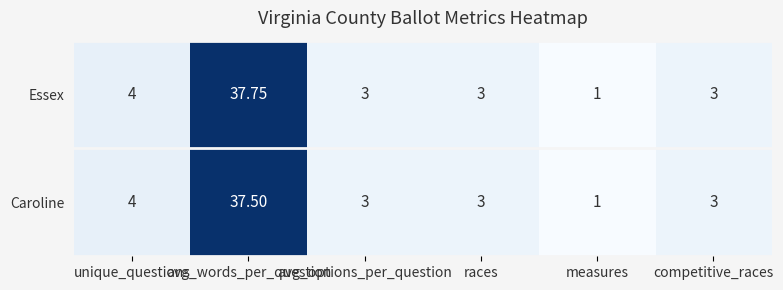

Rank the series by their average value, from lowest to highest.

Caroline, Essex